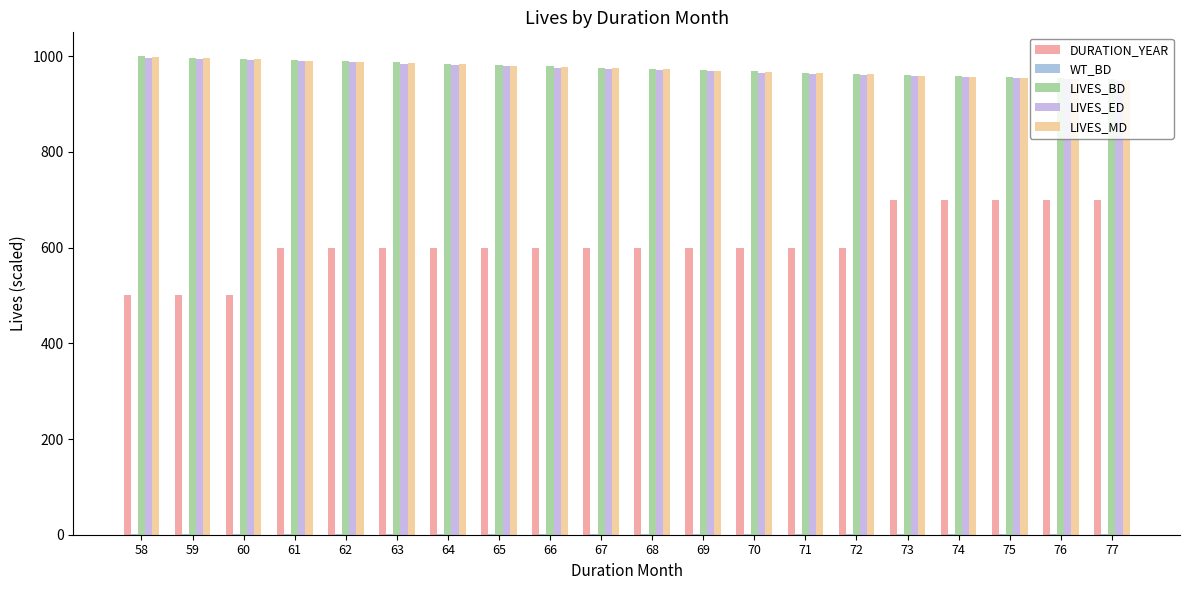

What is the value of the LIVES_ED bar at the 3rd from the left?

992.3